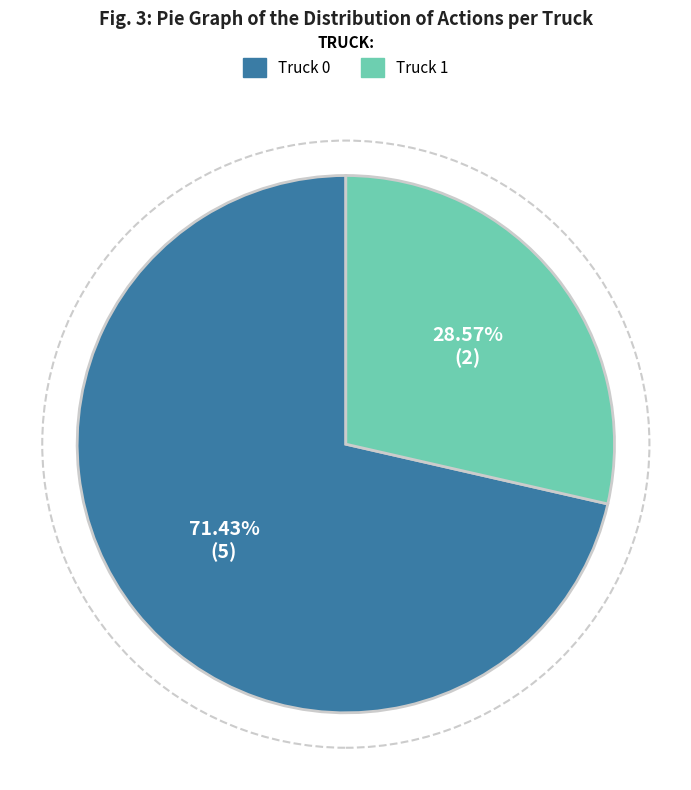

Which slice represents more than half of the pie?

Truck 0